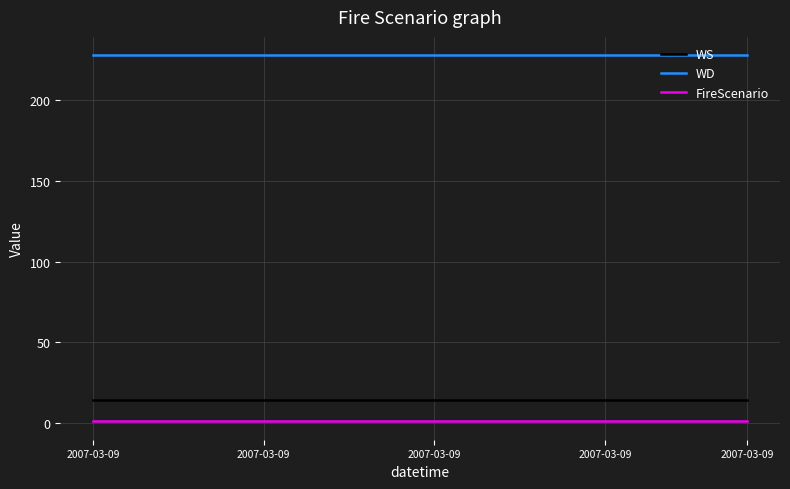

What is the sum of all WD values?

5472